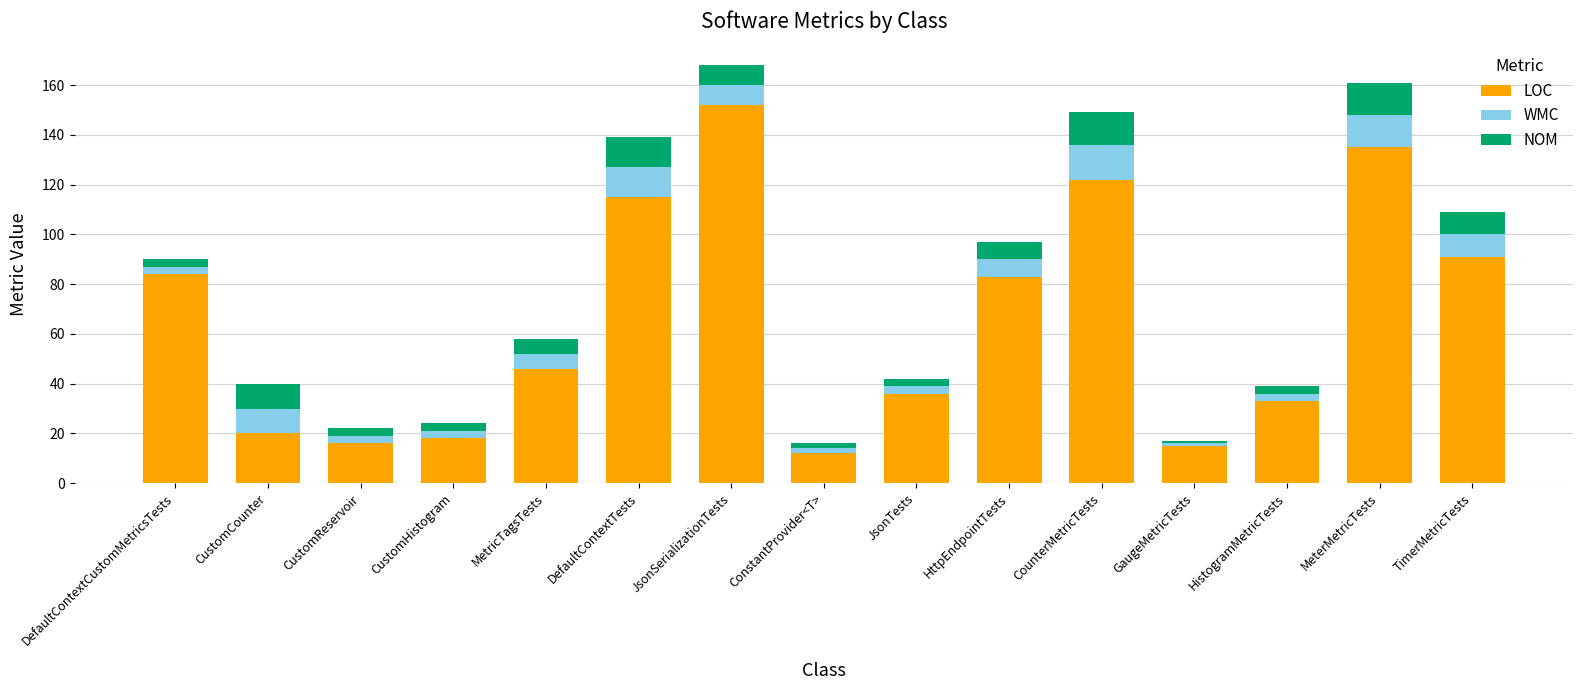

Is it true that LOC equals 15 at JsonTests?

False